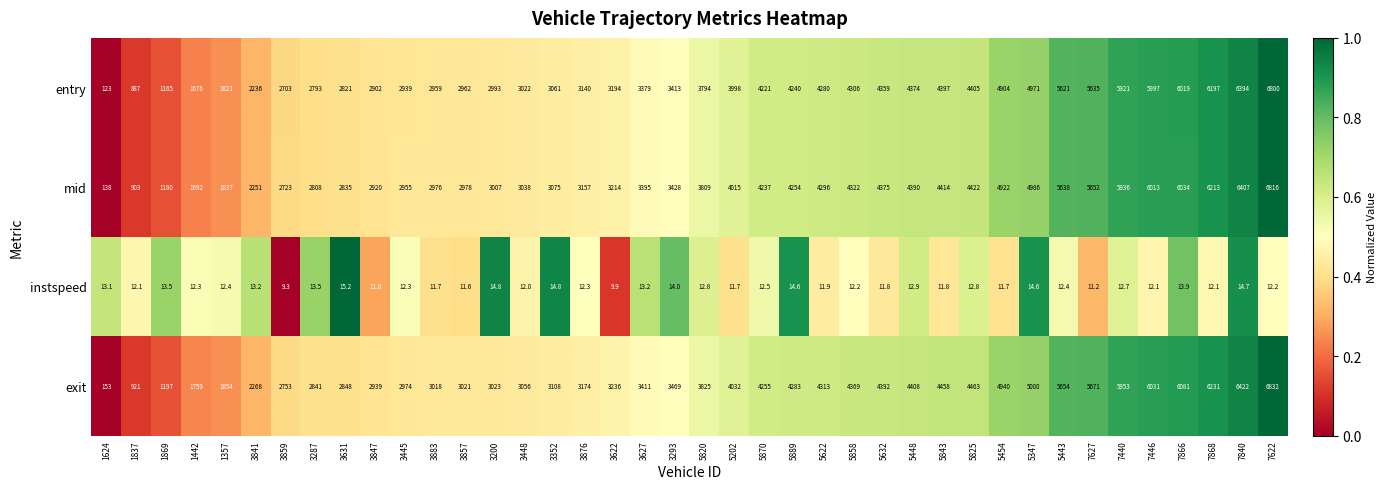

True or false: exit has a value of 8707.4 at 7840.

False